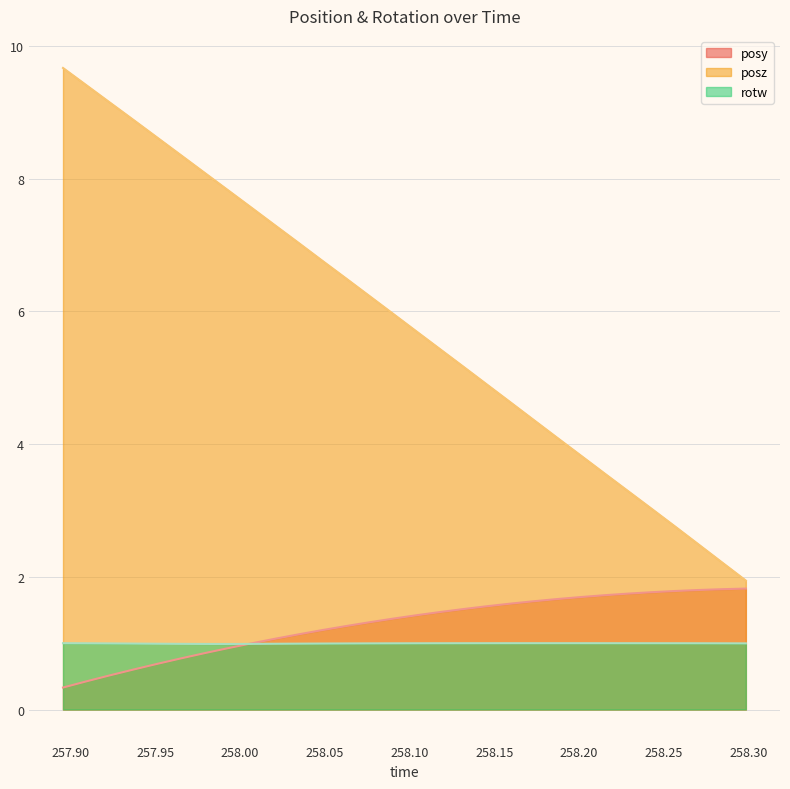

True or false: rotw has more than 0 points higher than both neighbors.

True